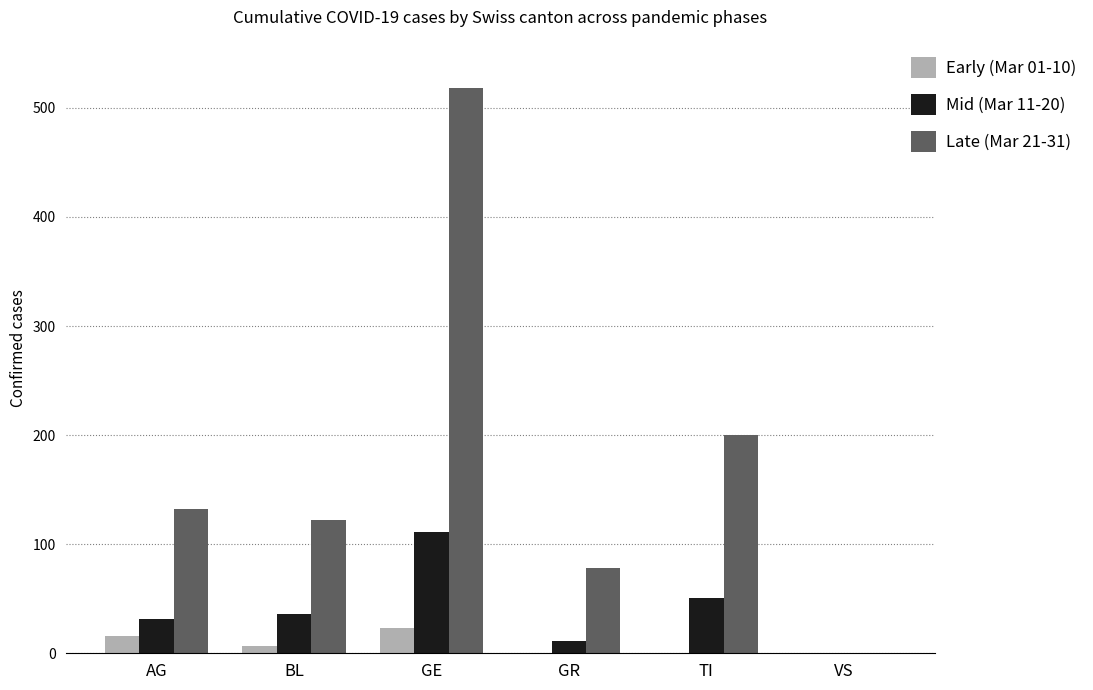

Which series changed the most between AG and TI?

Late (Mar 21-31)